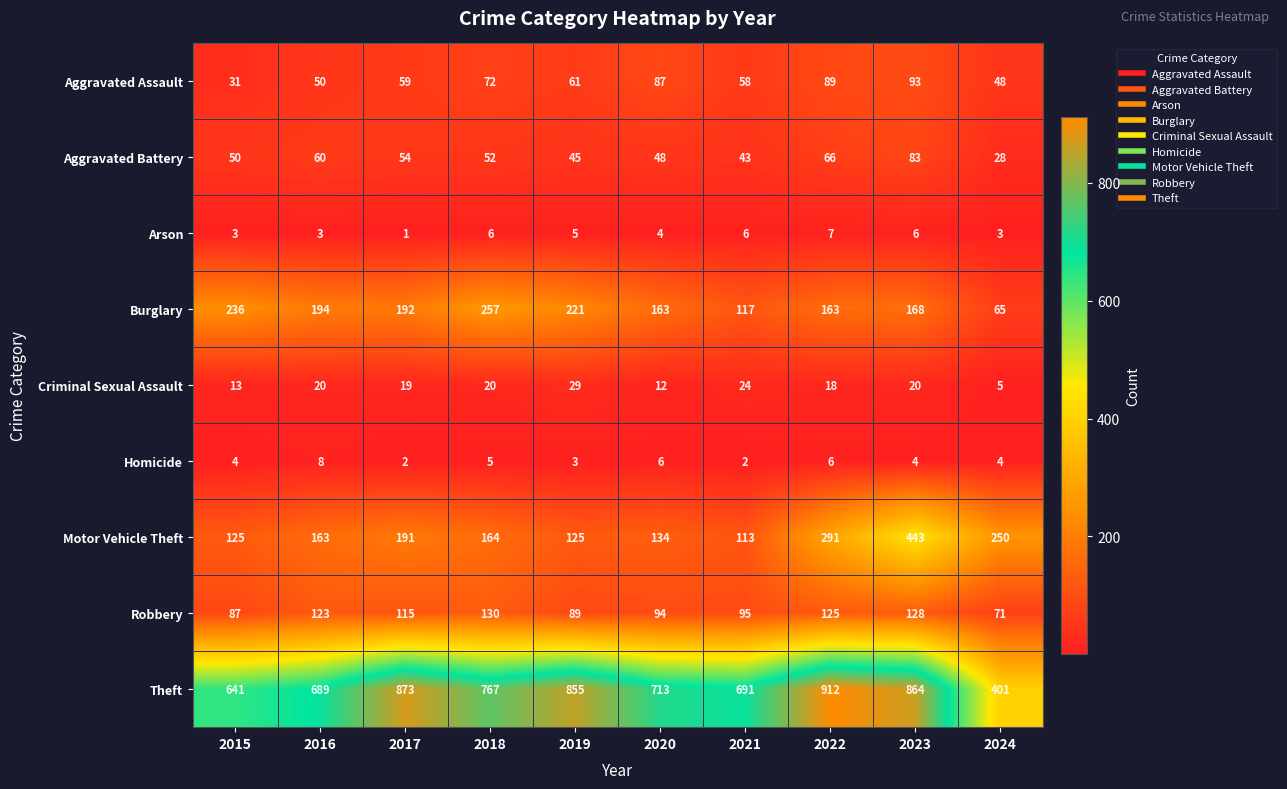

Where is Aggravated Battery nearest to the value 55?

2017